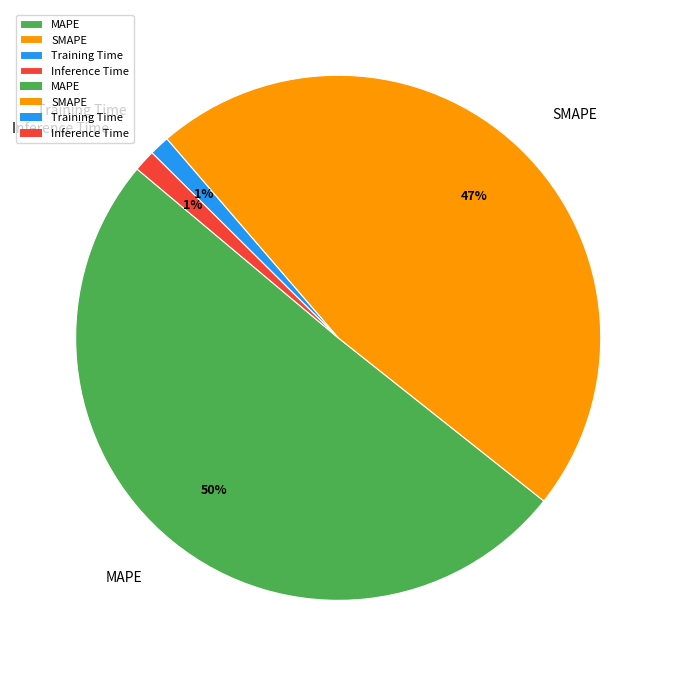

Which category has the biggest portion of the pie?

MAPE